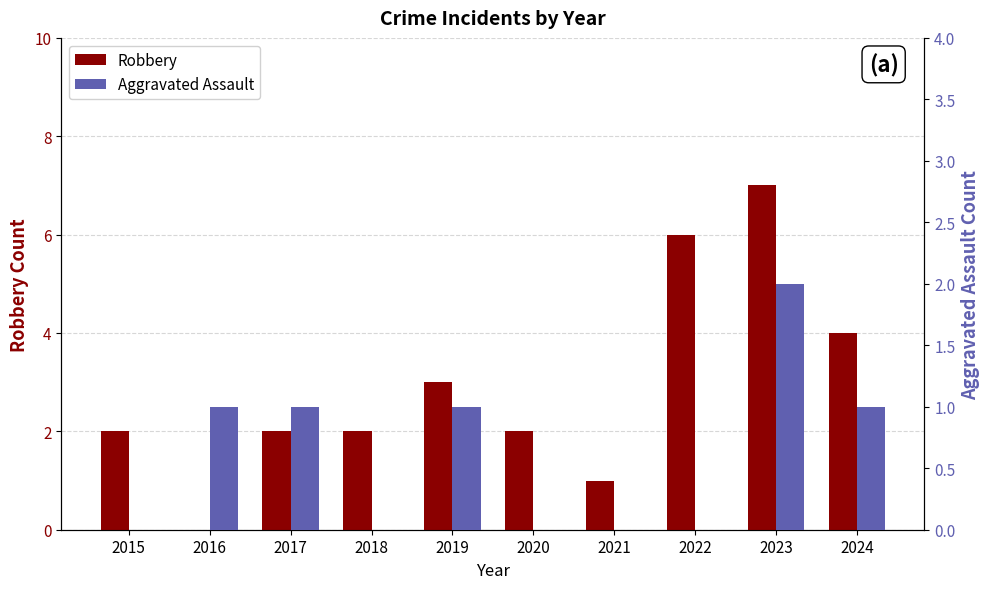

At which category is the sum across all series the highest?

2023